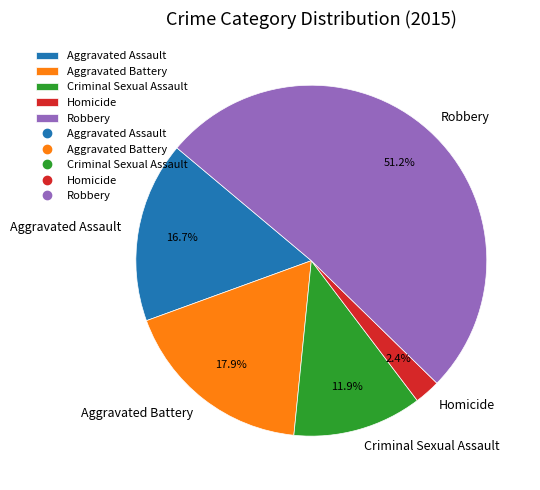

To the nearest percent, what is the combined percentage of Homicide and Aggravated Battery?

20%